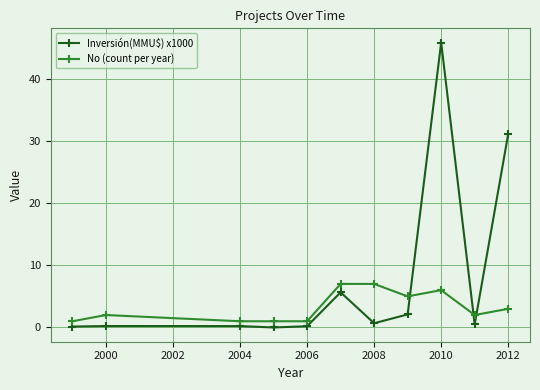

How many data points does each series have?

11